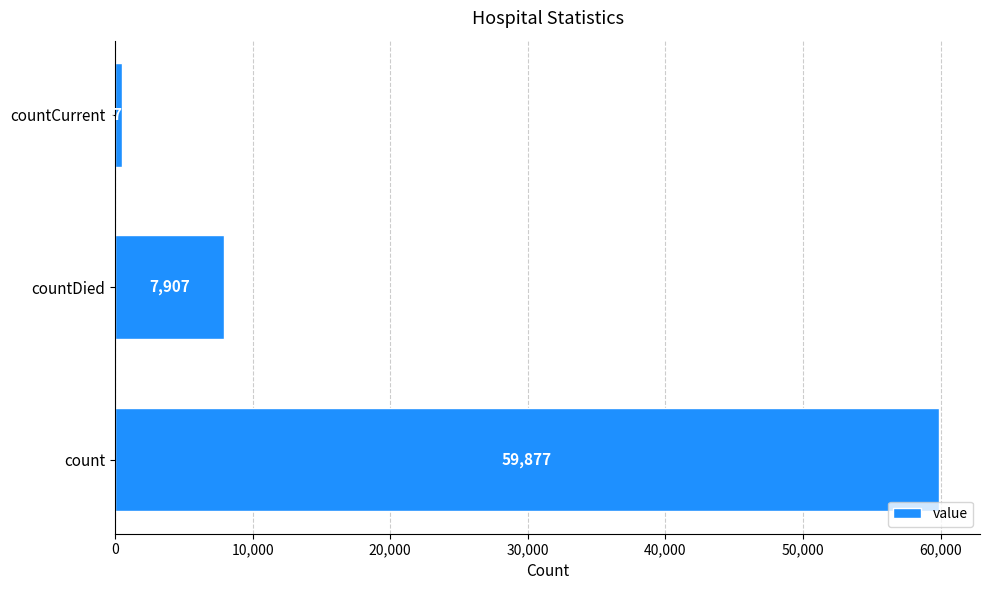

What is the difference between the maximum and minimum values?

59405